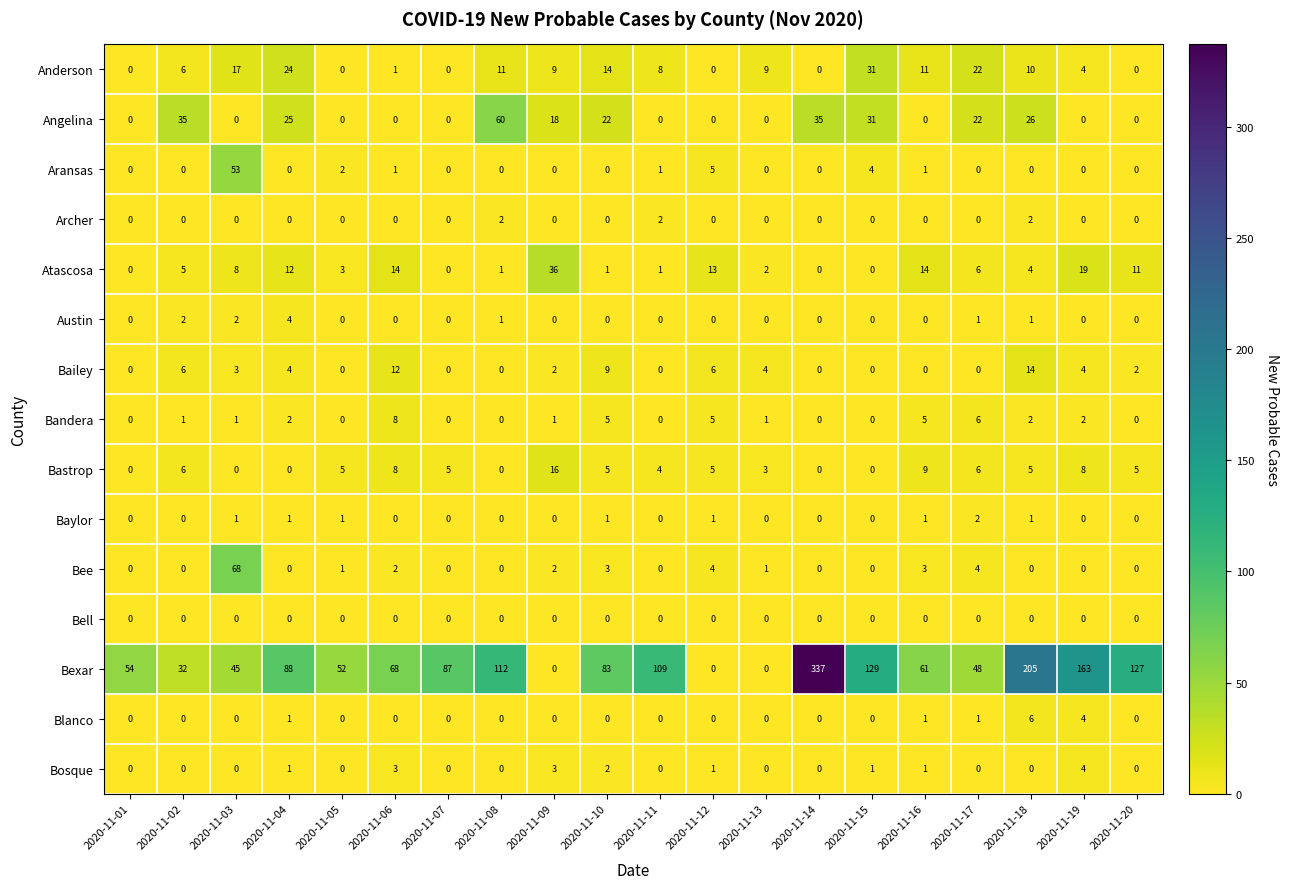

What is the sum of all Angelina values?

274